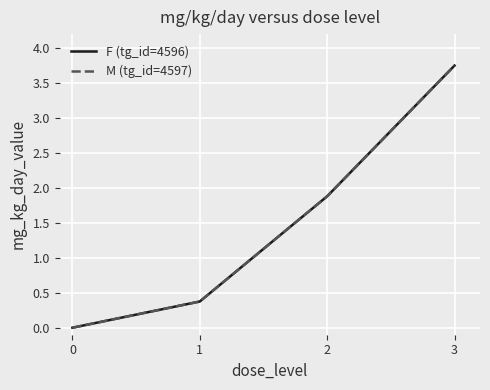

Between 0 and 1, which series saw the biggest shift?

F (tg_id=4596)